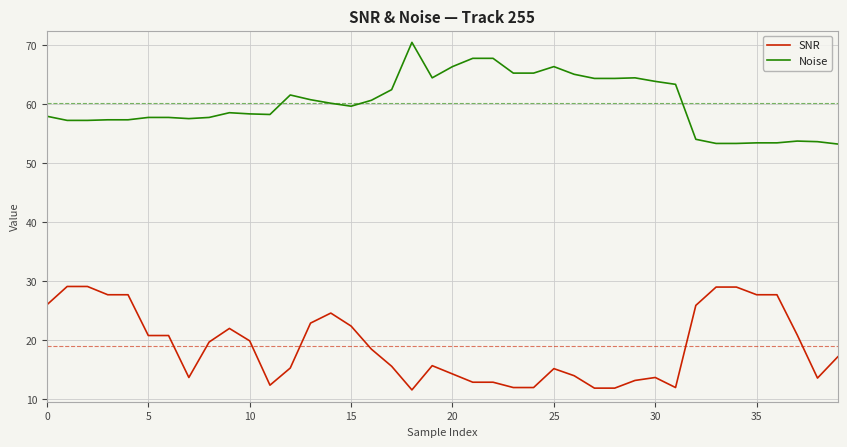

True or false: Noise and SNR intersect in this chart.

False